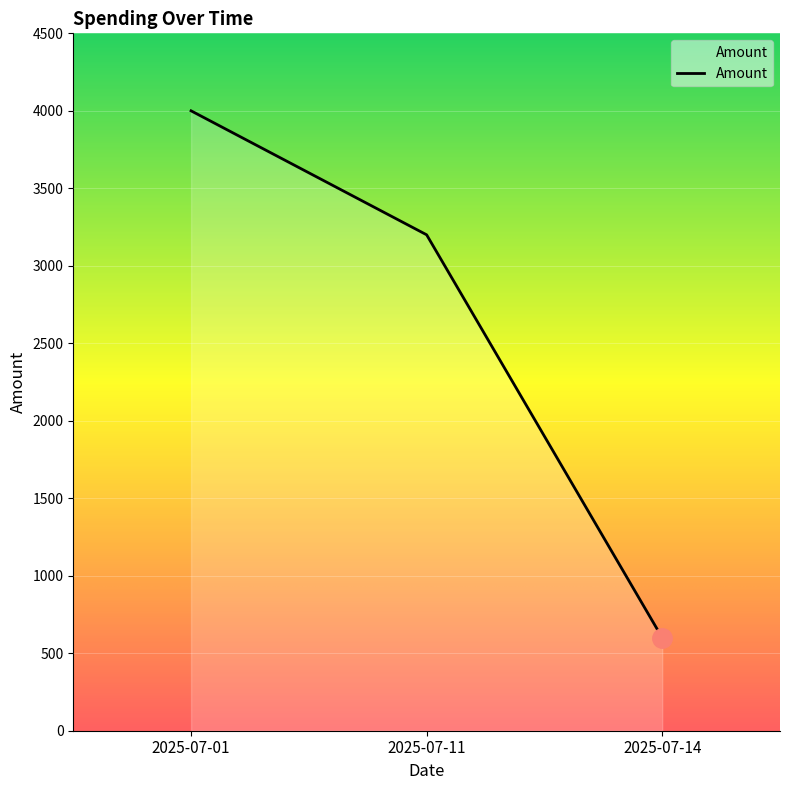

Count the number of categories in the chart.

3